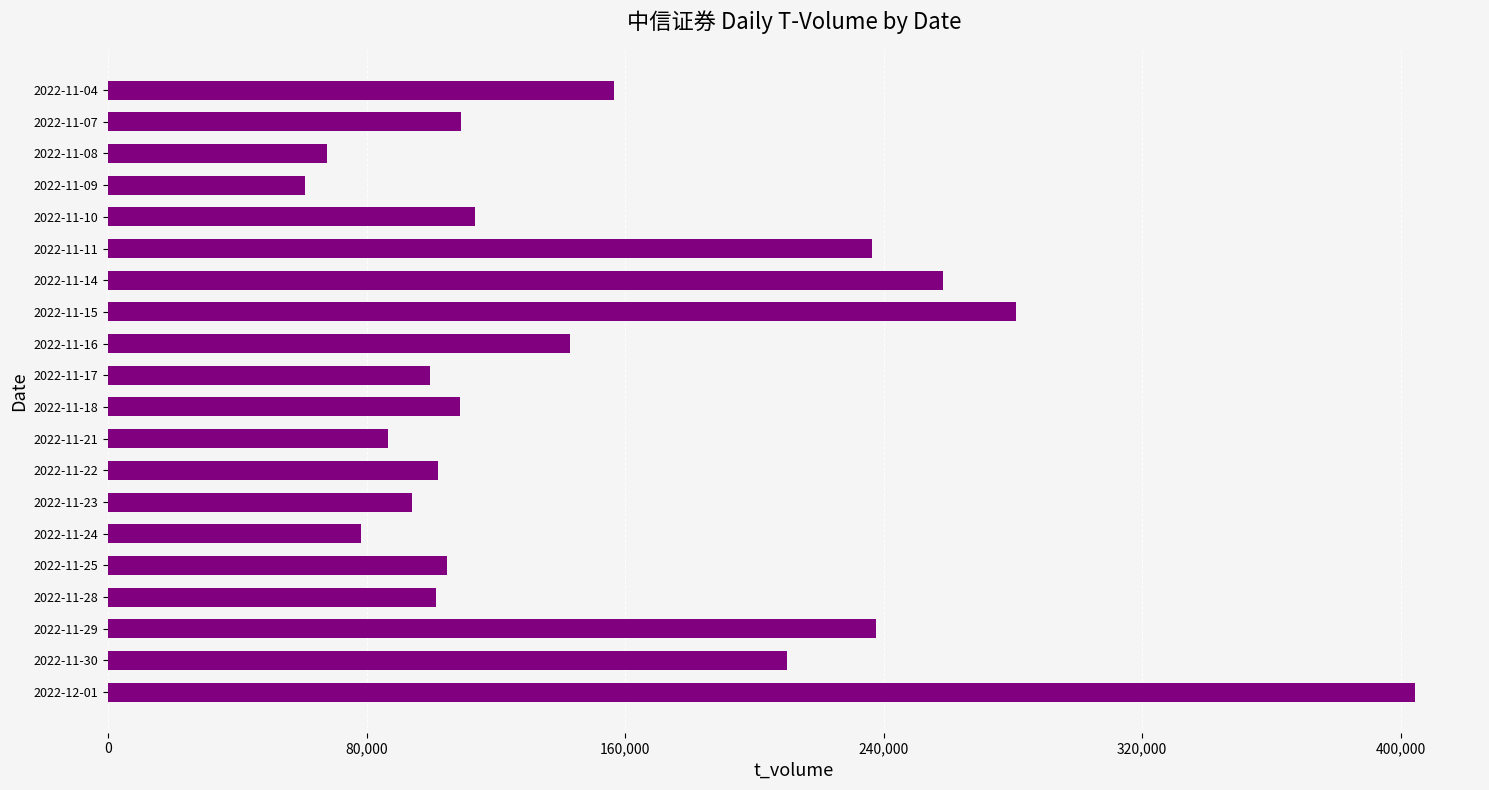

What is the difference between the maximum and second lowest values?

336530